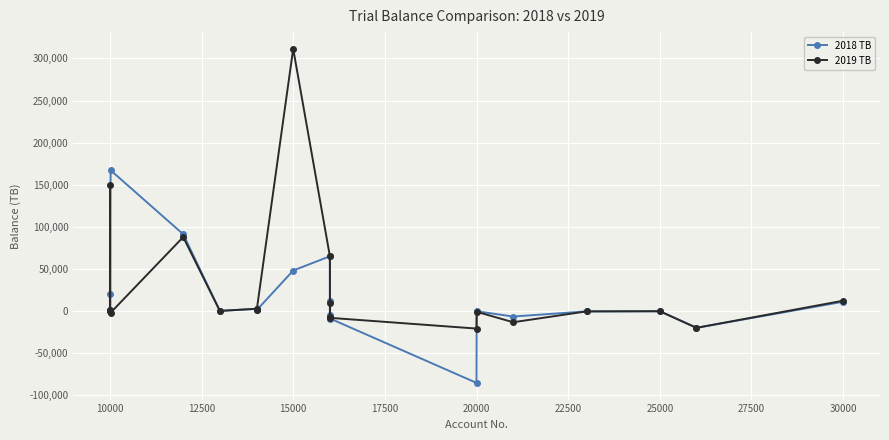

What is the highest value of the 2018 TB series?

167177.3